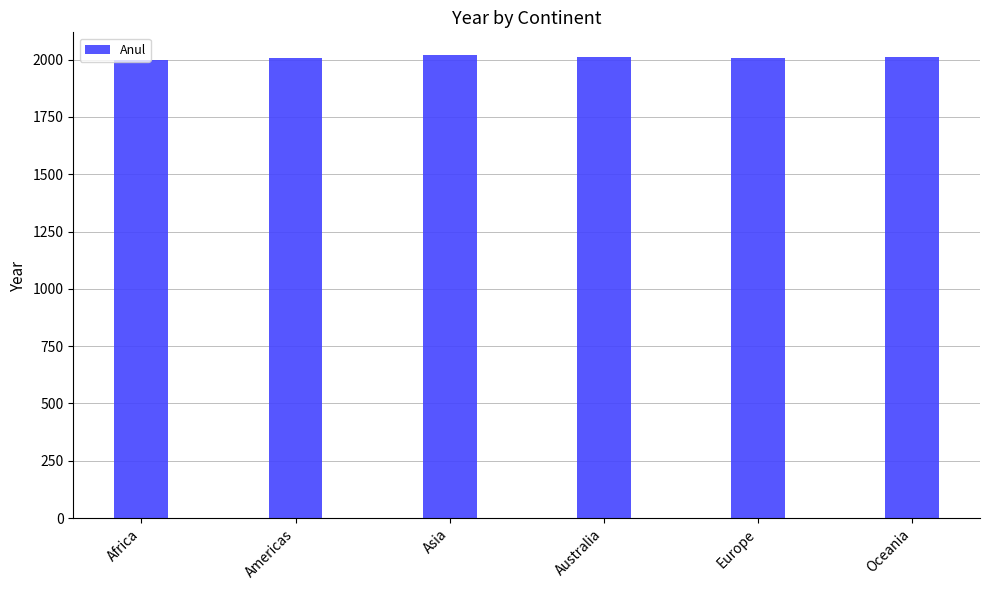

What is the value of the 5th bar from the left?

2005